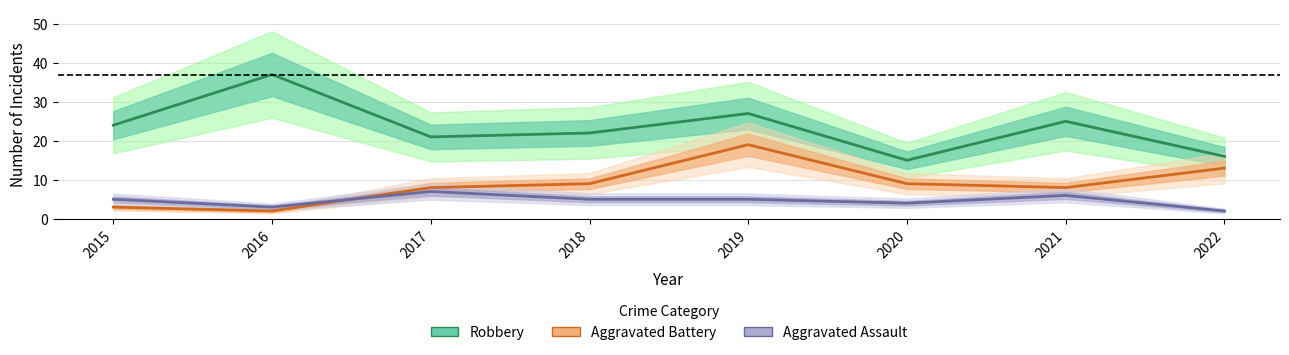

Reading left to right, transcribe all the data shown in this chart.

Robbery: 2015=24	2016=37	2017=21	2018=22	2019=27	2020=15	2021=25	2022=16
Aggravated Battery: 2015=3	2016=2	2017=8	2018=9	2019=19	2020=9	2021=8	2022=13
Aggravated Assault: 2015=5	2016=3	2017=7	2018=5	2019=5	2020=4	2021=6	2022=2